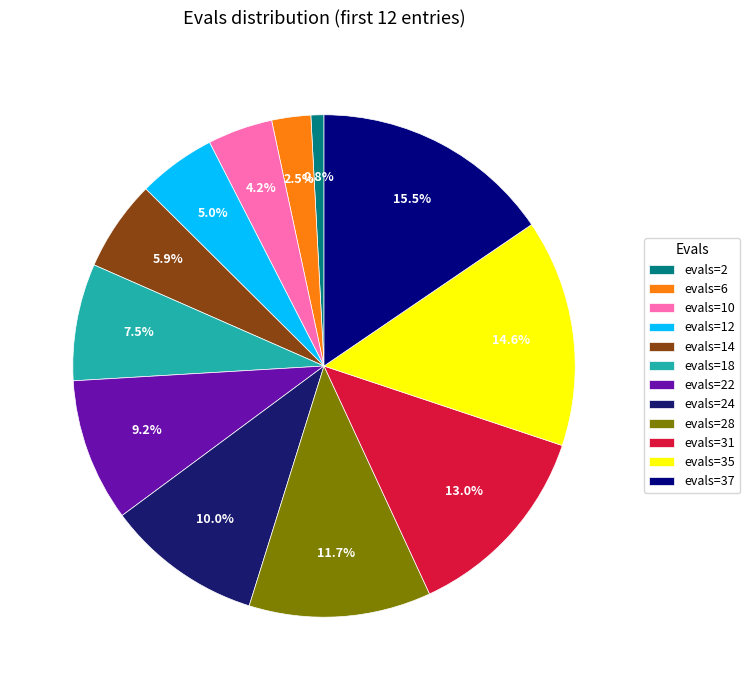

Do evals=37 and evals=14 together represent more than half of the pie?

No